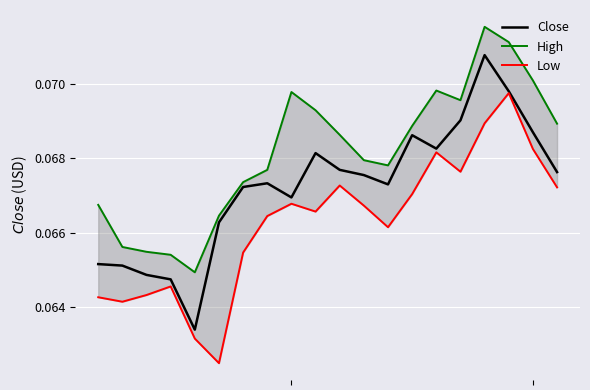

List the series in order of their peak value, lowest first.

Low, Close, High